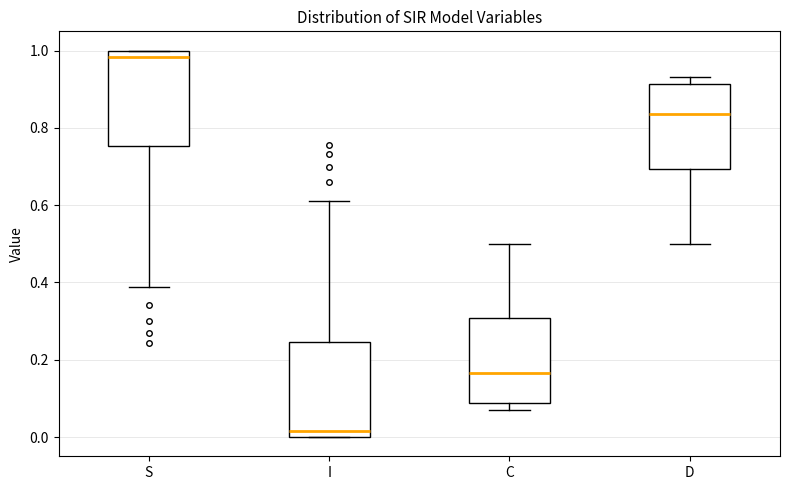

Where does the median line of the box for I sit on the y-axis? The values are not printed on the chart, so give them approximately, as read against the axis.

0.02